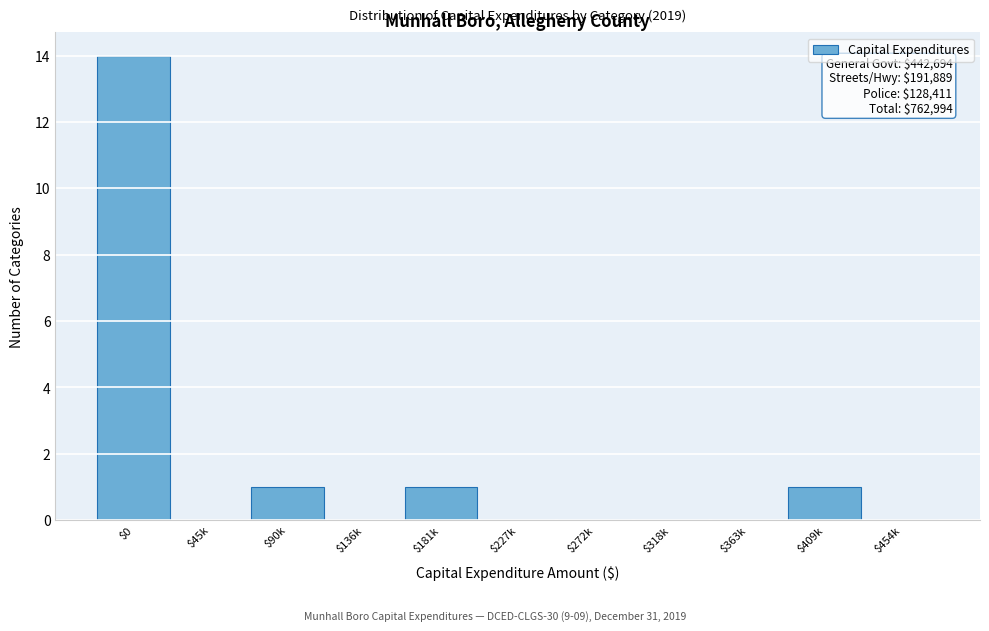

The chart shows a value of 6 at $227k. True or false?

False